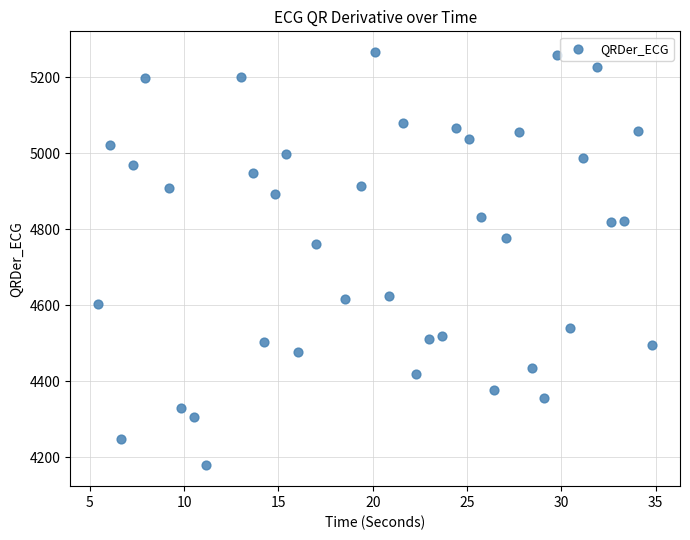

What Y value in the scatter plot is closest to 4722?

4761.7